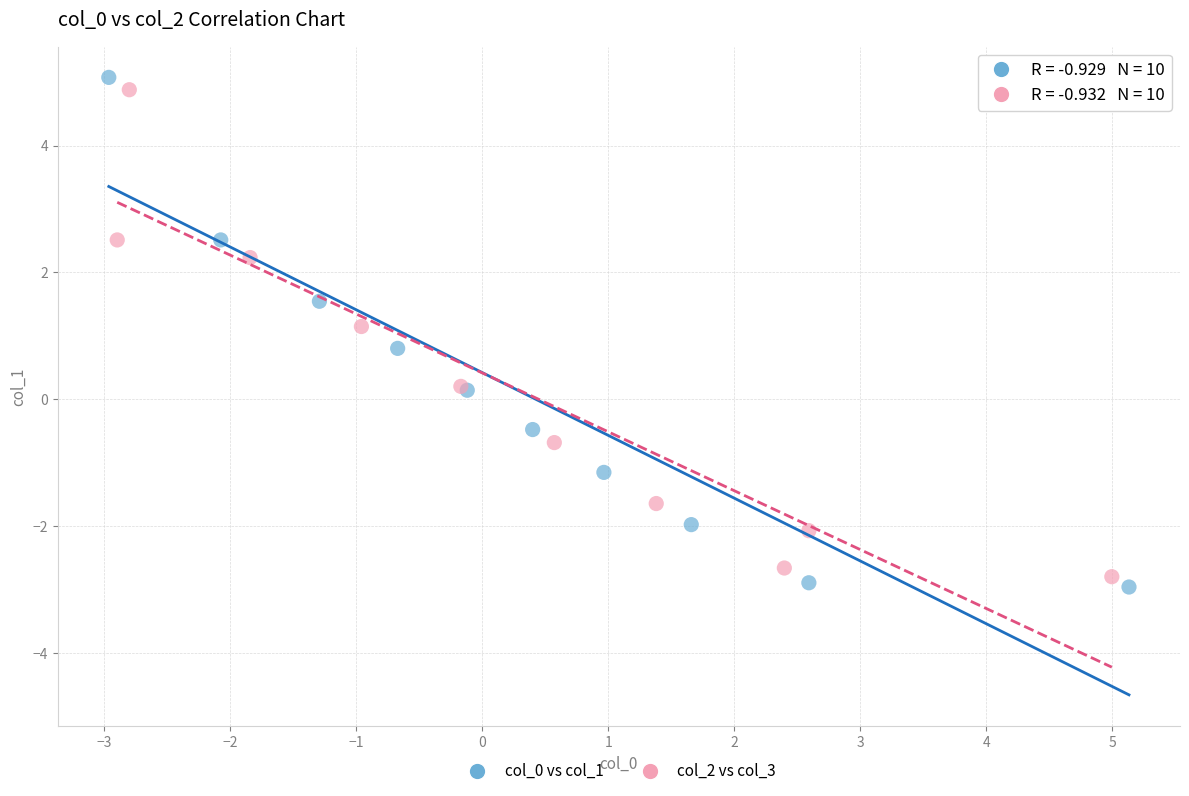

Which series has the largest Y range (max minus min)?

col_0 vs col_1